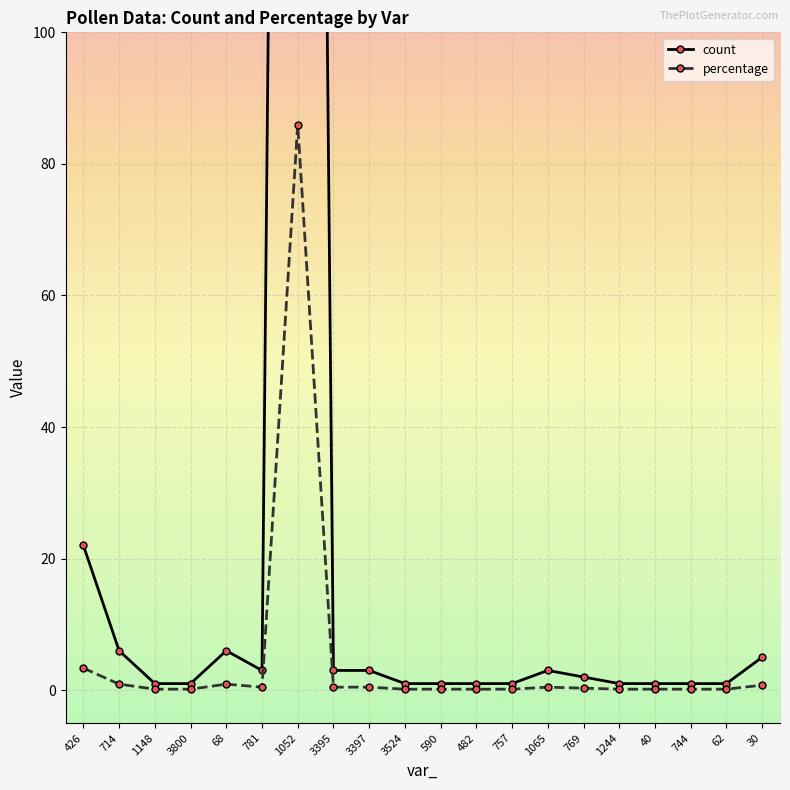

True or false: count has more than 0 interior local peaks.

True